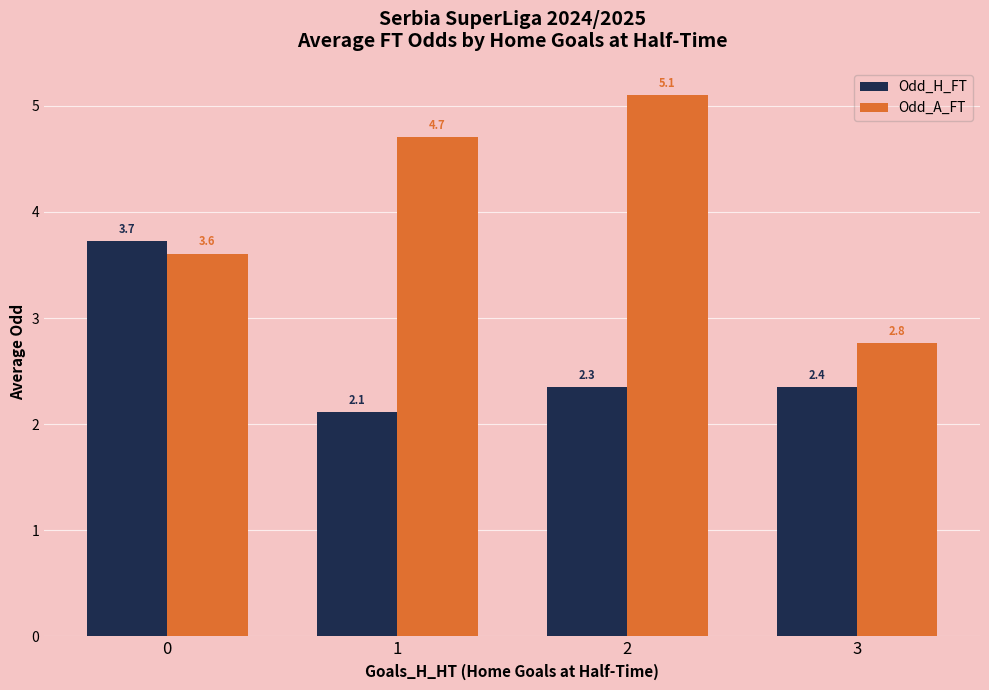

What is the smallest value displayed?

2.1